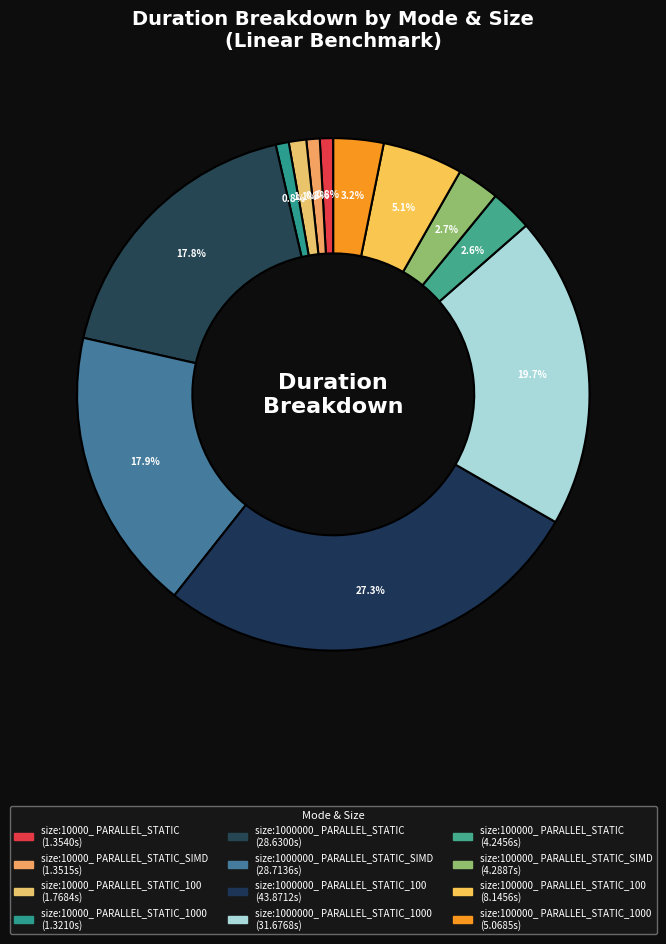

To the nearest percent, what is the average slice percentage?

8%